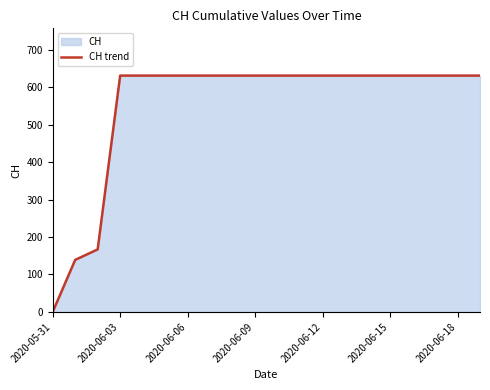

Is it true that the value at 8 is 1101?

False